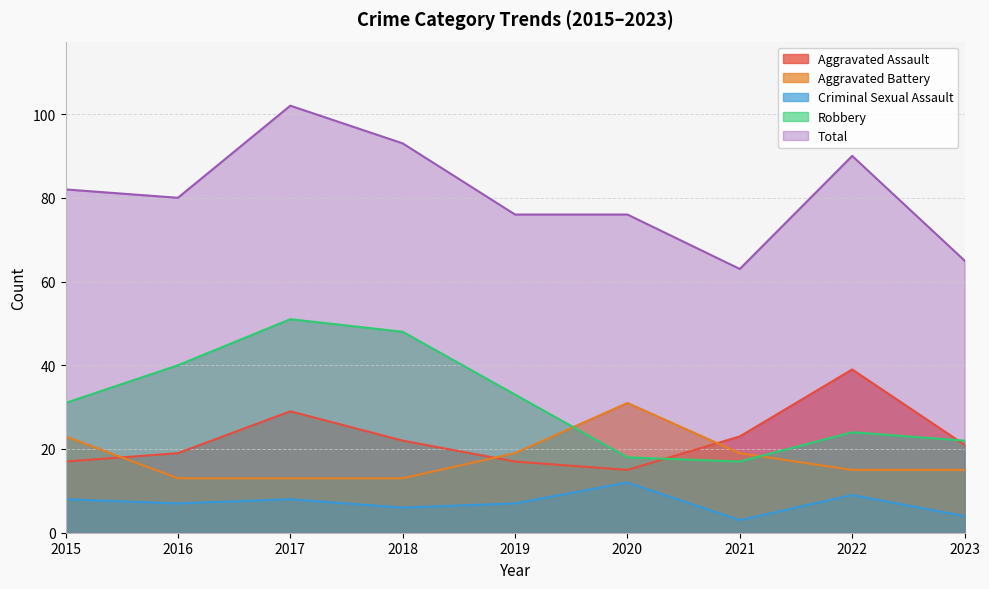

At which category is the sum across all series the highest?

2017